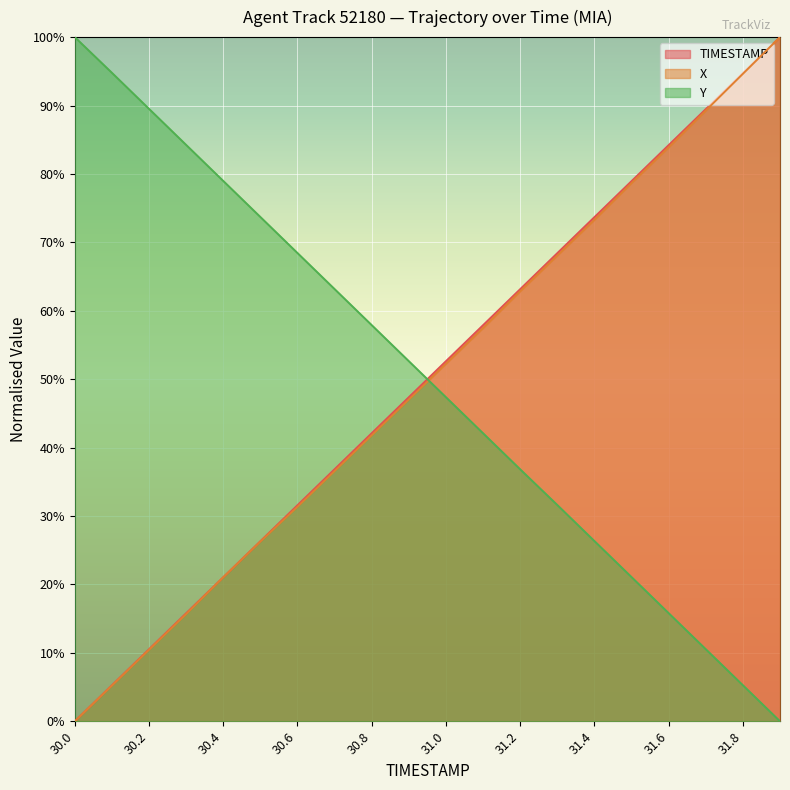

Rank the series at 30.7 from lowest to highest value.

X, TIMESTAMP, Y